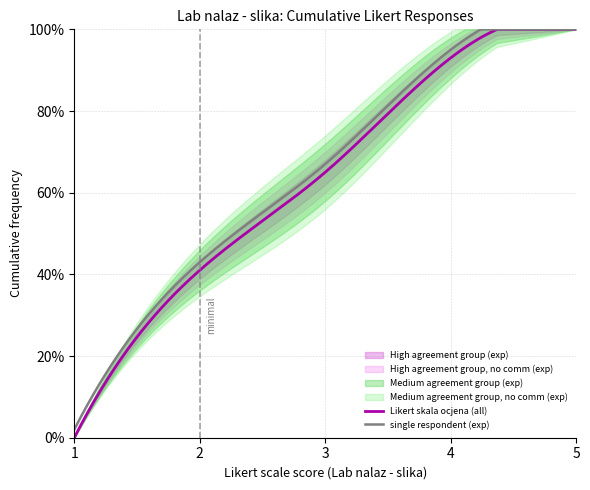

What is the maximum value for single respondent (exp)?

100.0